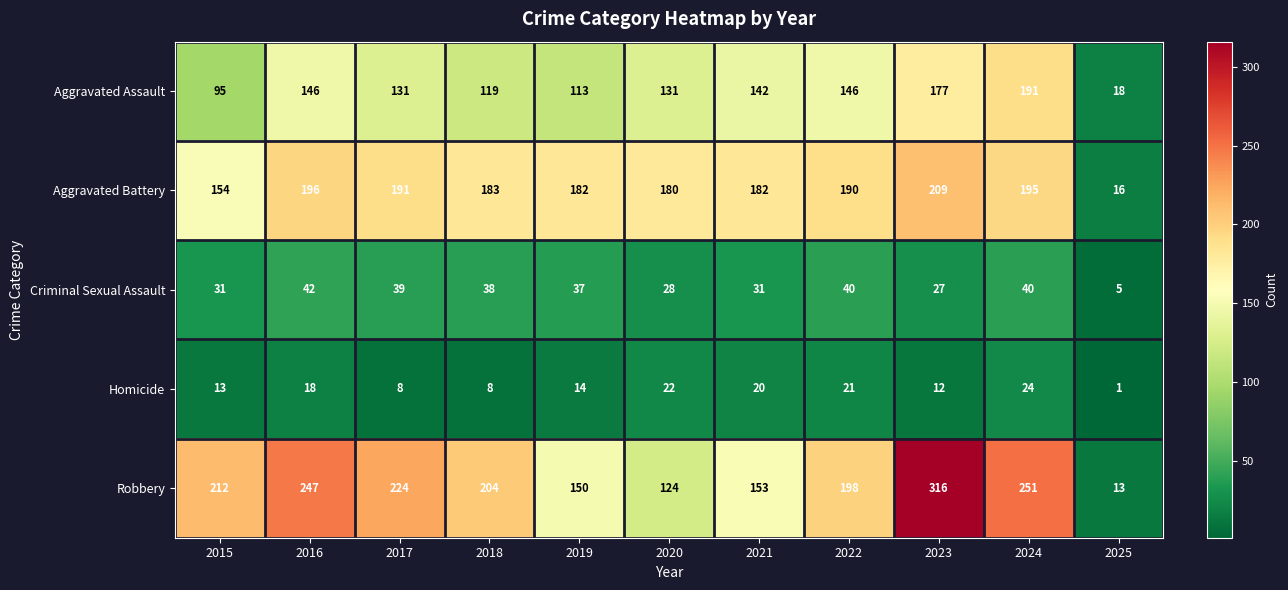

Rank the series at 2021 from lowest to highest value.

Homicide, Criminal Sexual Assault, Aggravated Assault, Robbery, Aggravated Battery